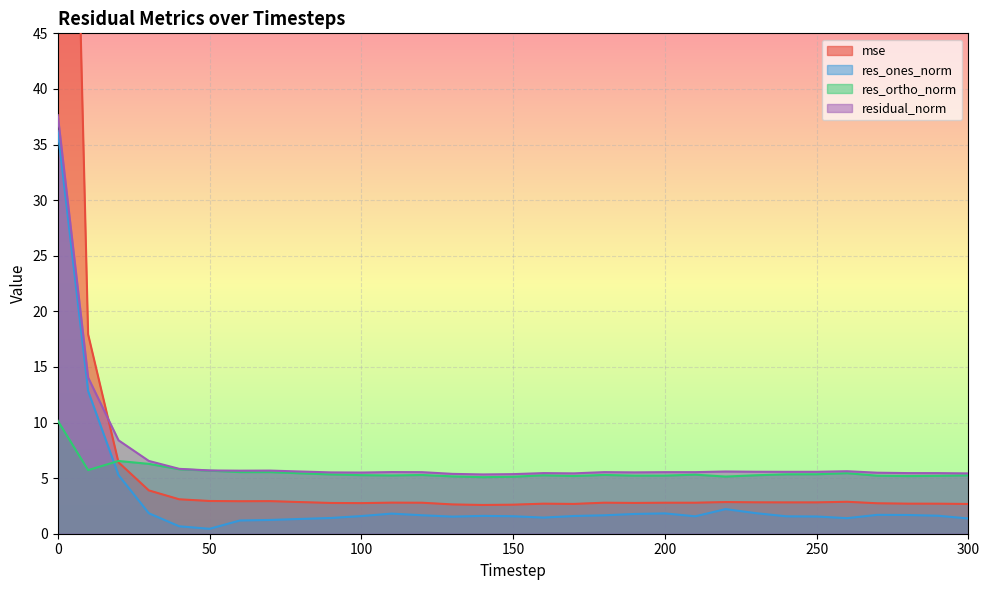

Reading right to left, what are all the values shown in this chart?

mse: 2.7	2.7	2.7	2.7	2.9	2.8	2.8	2.8	2.8	2.8	2.8	2.8	2.8	2.7	2.7	2.6	2.6	2.6	2.8	2.8	2.8	2.8	2.8	2.9	2.9	2.9	3.1	3.9	6.4	17.9	128.8
res_ones_norm: 1.4	1.6	1.7	1.7	1.4	1.5	1.6	1.8	2.2	1.6	1.8	1.8	1.7	1.6	1.5	1.6	1.6	1.5	1.7	1.8	1.6	1.4	1.3	1.2	1.2	0.4	0.7	1.8	5.3	12.8	36.2
res_ortho_norm: 5.2	5.2	5.2	5.2	5.4	5.3	5.3	5.3	5.1	5.3	5.2	5.2	5.3	5.2	5.3	5.1	5.1	5.2	5.3	5.2	5.3	5.3	5.4	5.5	5.5	5.7	5.8	6.3	6.5	5.7	10.2
residual_norm: 5.4	5.5	5.5	5.5	5.6	5.6	5.6	5.6	5.6	5.5	5.5	5.5	5.5	5.4	5.5	5.4	5.3	5.4	5.5	5.5	5.5	5.5	5.6	5.7	5.7	5.7	5.8	6.5	8.4	14.0	37.6